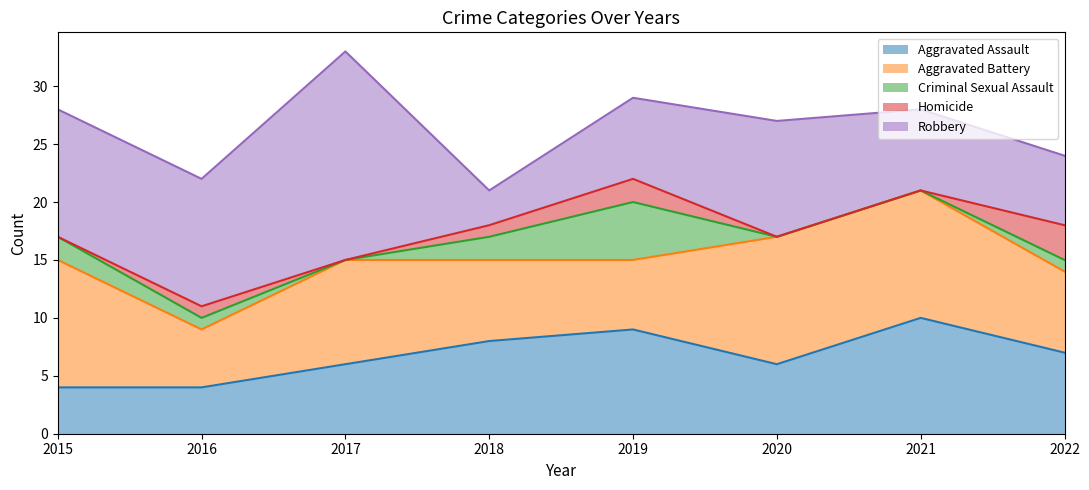

How many values in the Criminal Sexual Assault series are below 1?

3